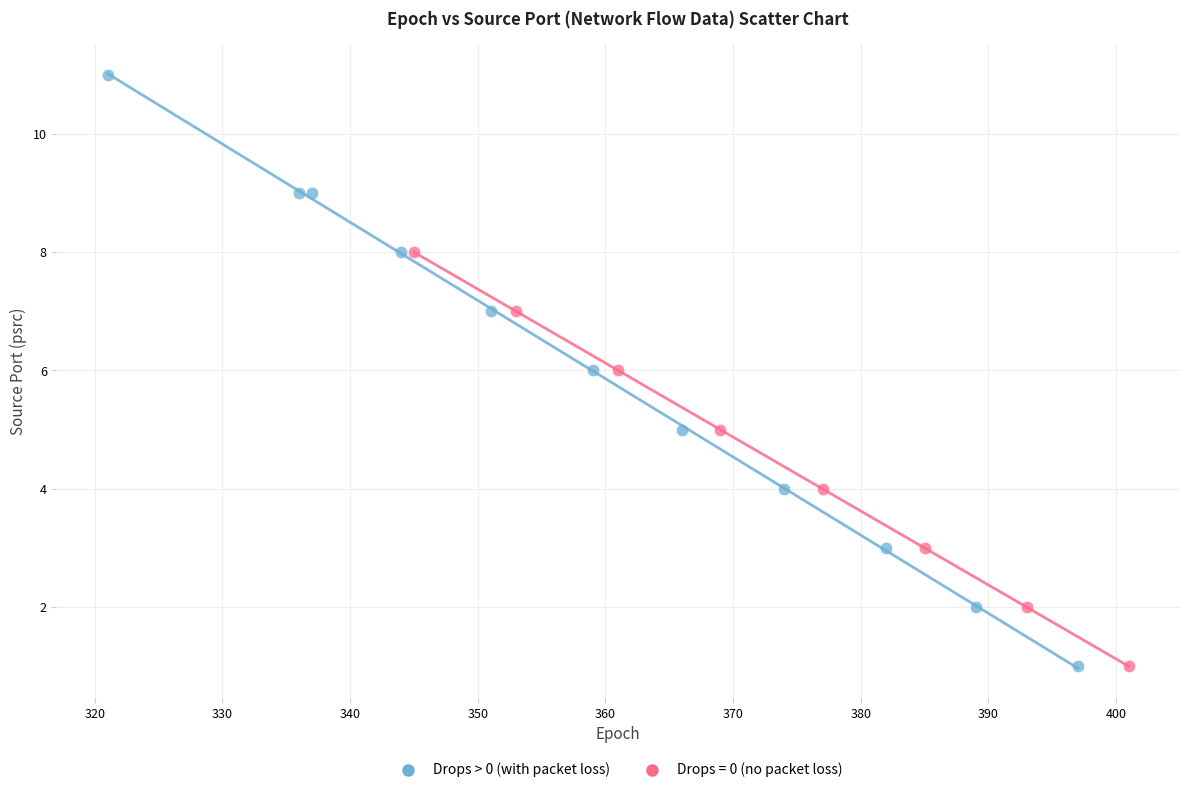

Which series has the widest spread of Y values?

Drops > 0 (with packet loss)